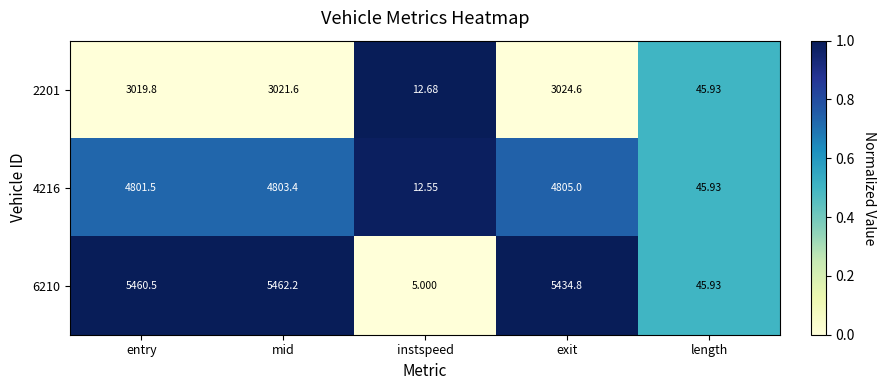

What is the difference between the highest and lowest values at exit?

2410.2